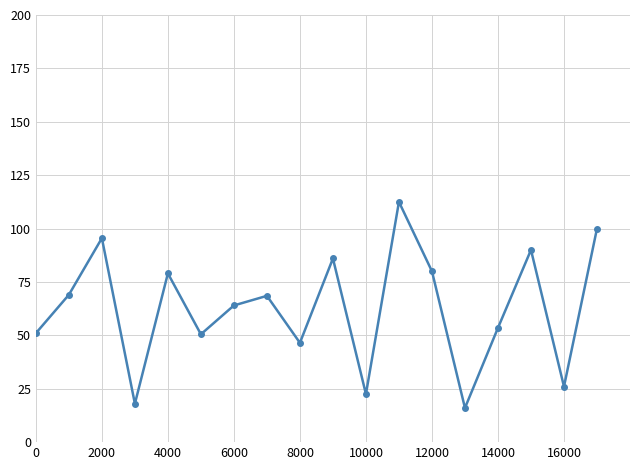

What is the value of the 10th point from the left?

86.0